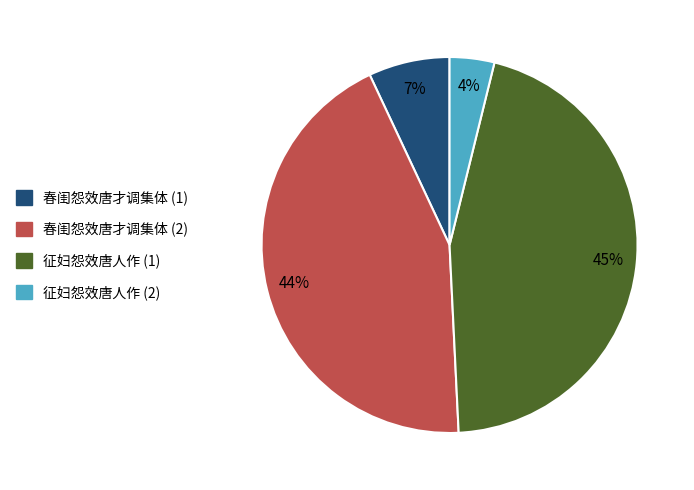

To the nearest percent, what is the average slice percentage?

25%